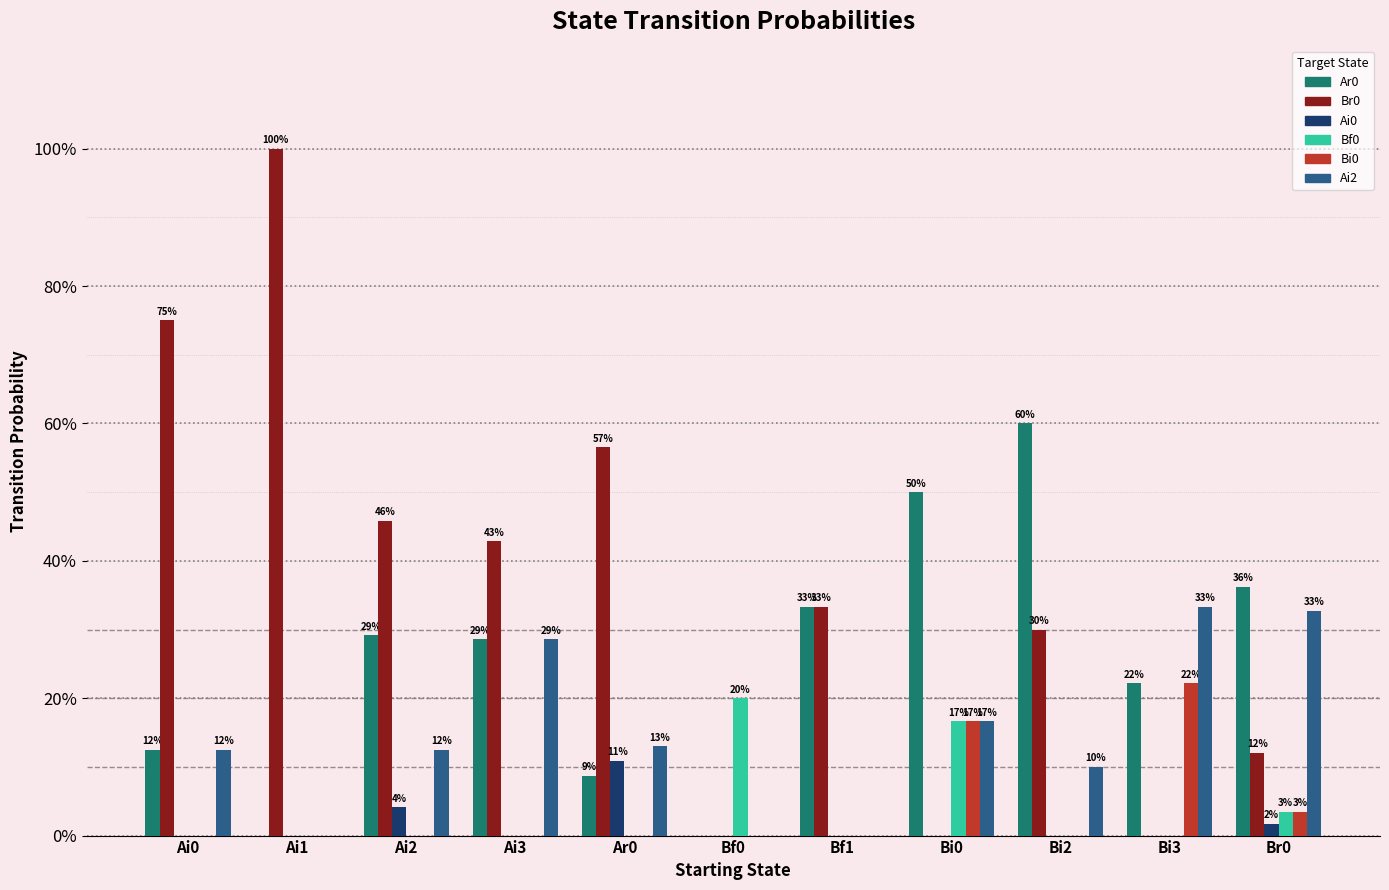

What is the difference between the second highest and second lowest values in the Ai2 series?

0.3